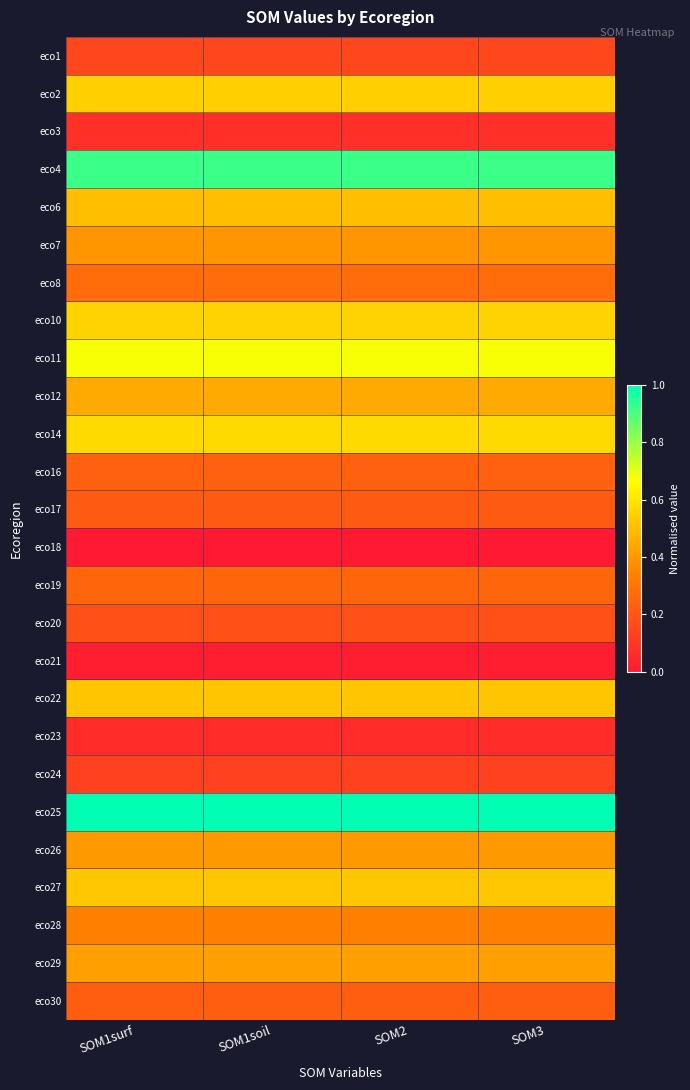

Which label corresponds to the smallest value in the chart?

SOM1surf